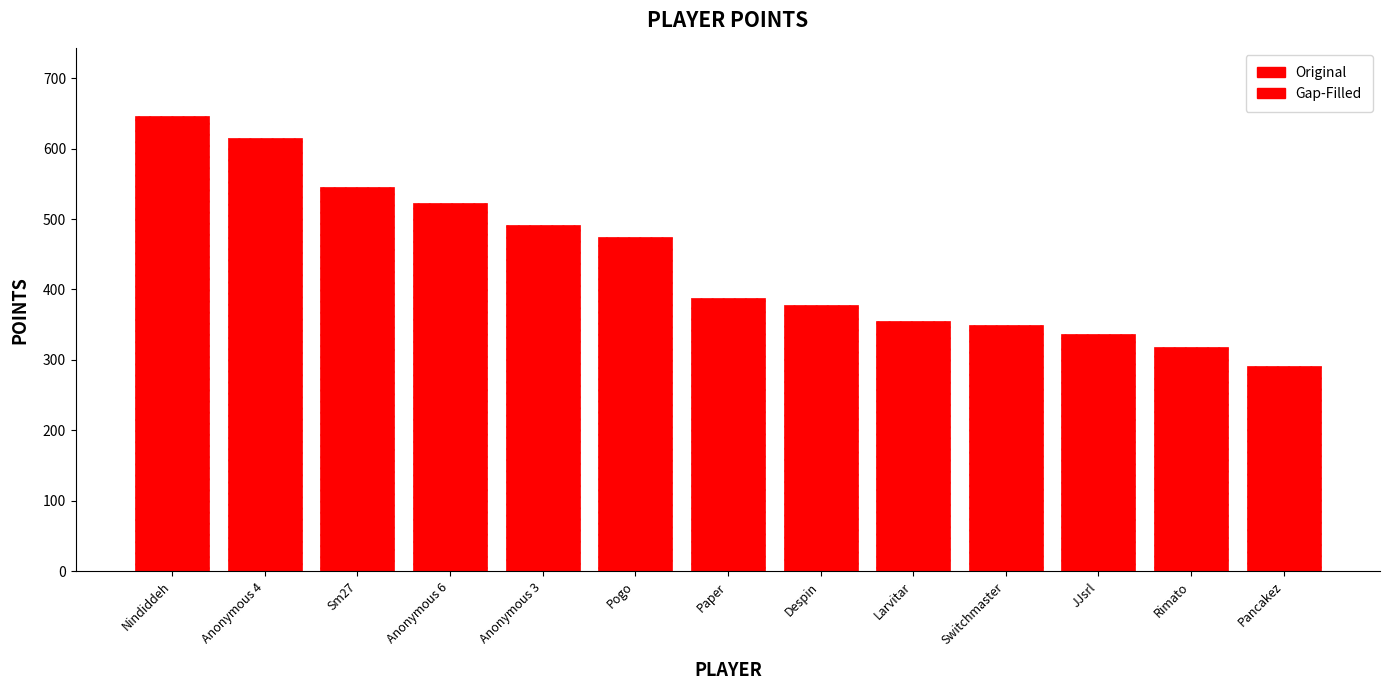

What is the difference between the values at Pancakez and Anonymous 3?

200